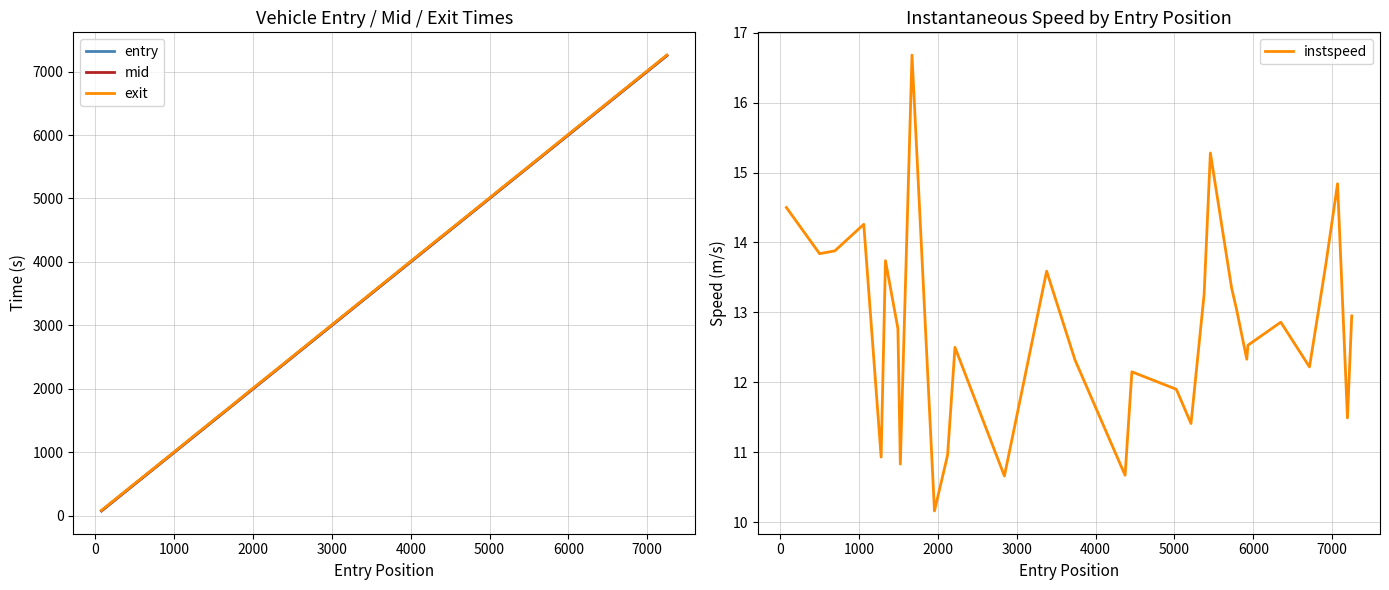

What are all the series names shown in the legend?

entry, mid, exit, instspeed